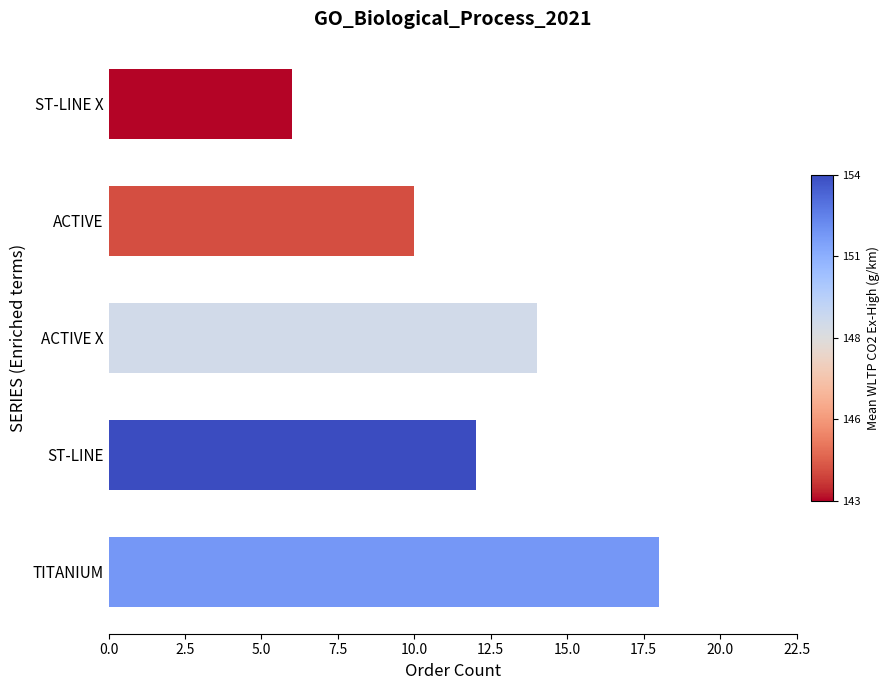

What is the change in value from TITANIUM to ST-LINE?

-6